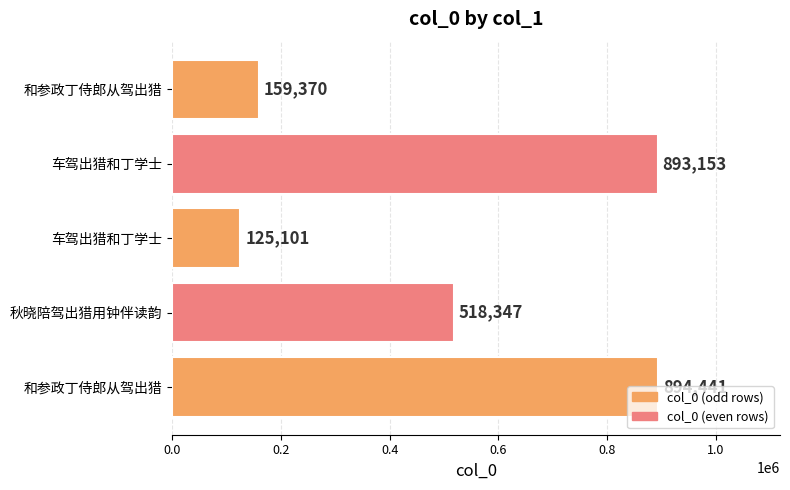

How many distinct data groups are displayed?

1